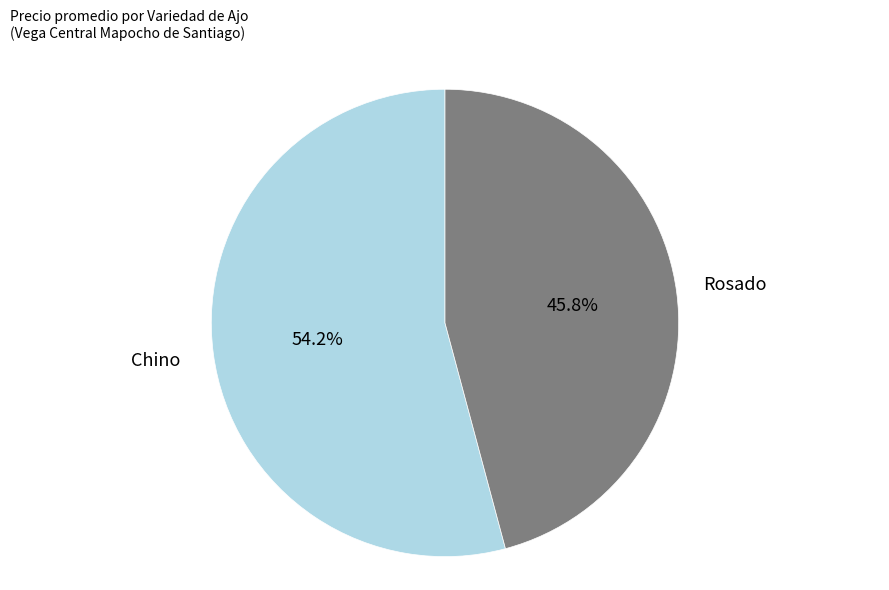

Is there a majority slice in this chart?

Yes